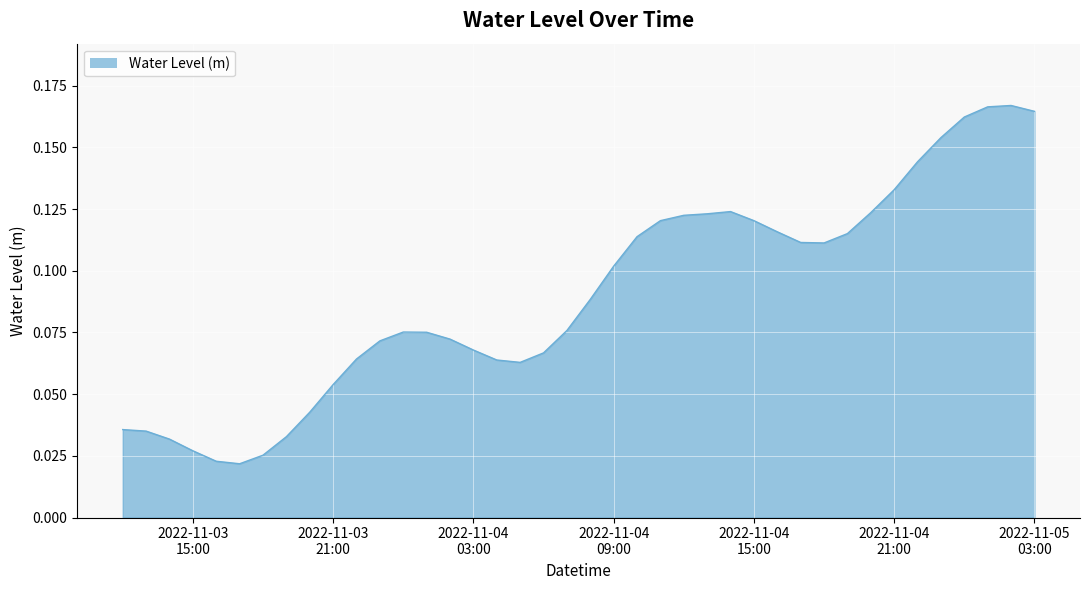

Reading right to left, what are all the values shown in this chart?

0.2	0.2	0.2	0.2	0.2	0.1	0.1	0.1	0.1	0.1	0.1	0.1	0.1	0.1	0.1	0.1	0.1	0.1	0.1	0.1	0.1	0.1	0.1	0.1	0.1	0.1	0.1	0.1	0.1	0.1	0.1	0.0	0.0	0.0	0.0	0.0	0.0	0.0	0.0	0.0